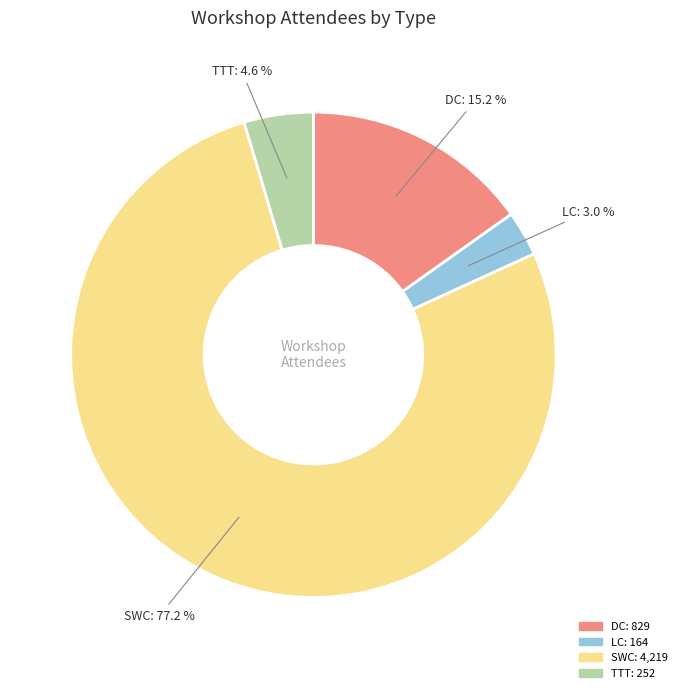

What percentage is the SWC slice, to the nearest percent?

77%